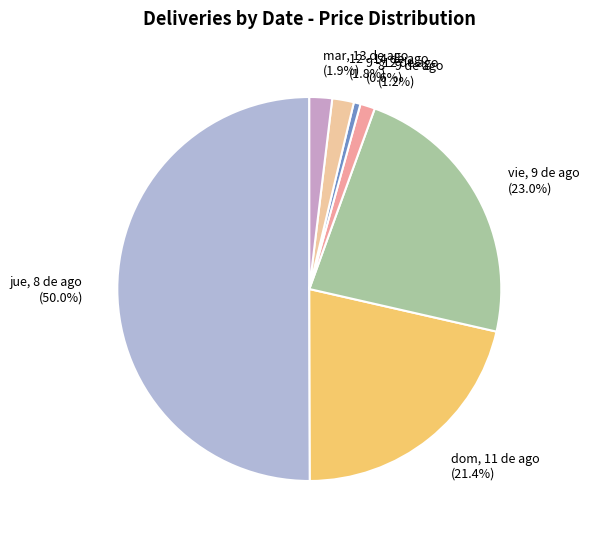

Is the sum of 8 - 9 de ago (1.2%) and dom, 11 de ago (21.4%) greater than half?

No